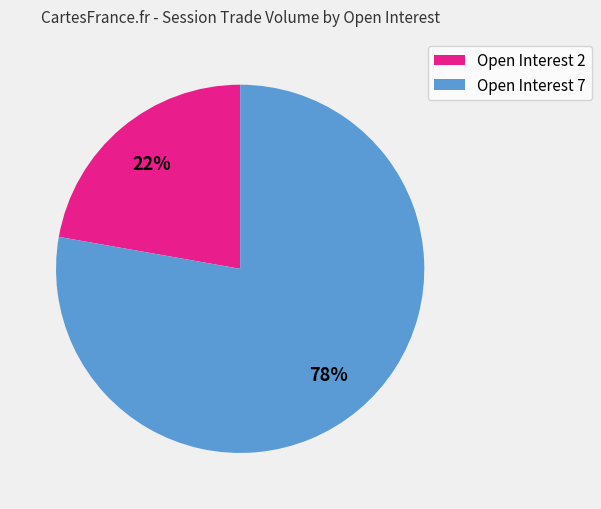

Combined, do Open Interest 7 and Open Interest 2 account for over 50%?

Yes